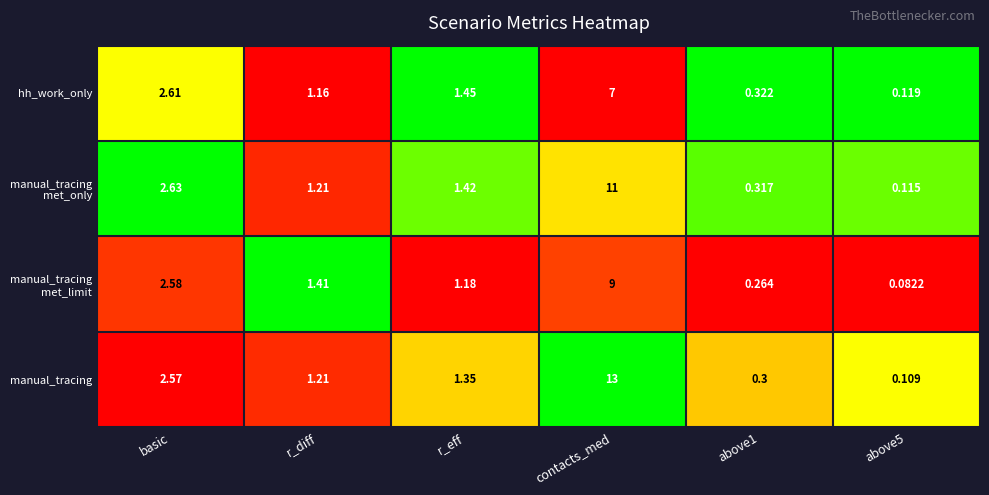

Between r_eff and above1, which series saw the biggest shift?

hh_work_only